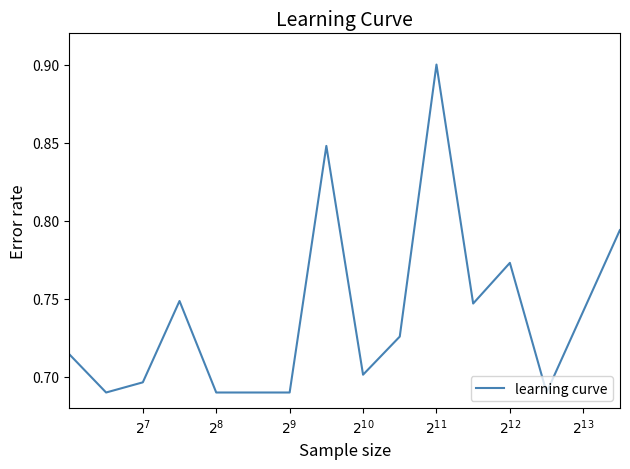

What is the greatest value displayed?

0.9